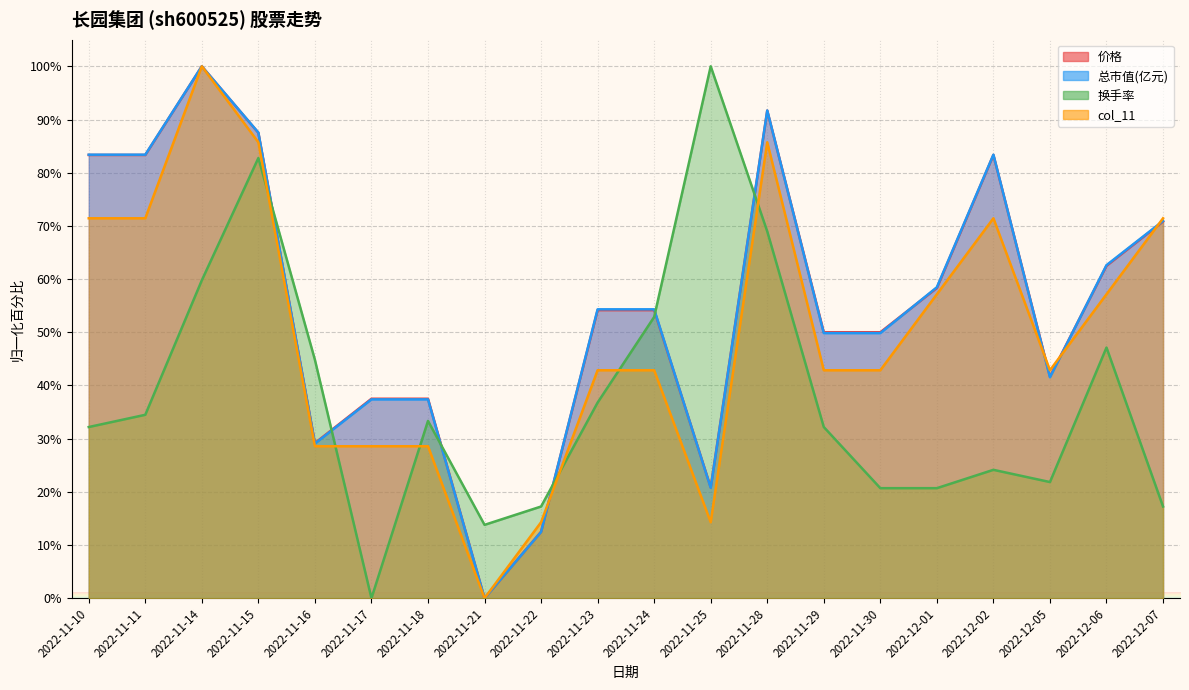

Which series changed the most between 2022-11-24 and 2022-12-05?

换手率